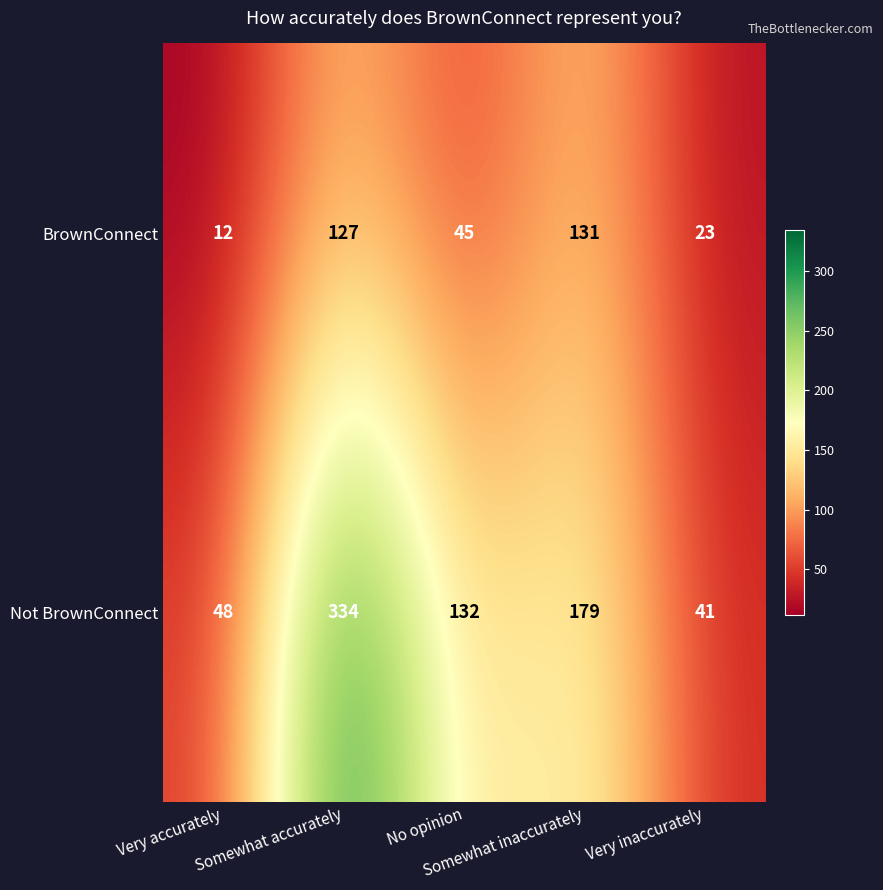

What is the highest value of the Not BrownConnect series?

334